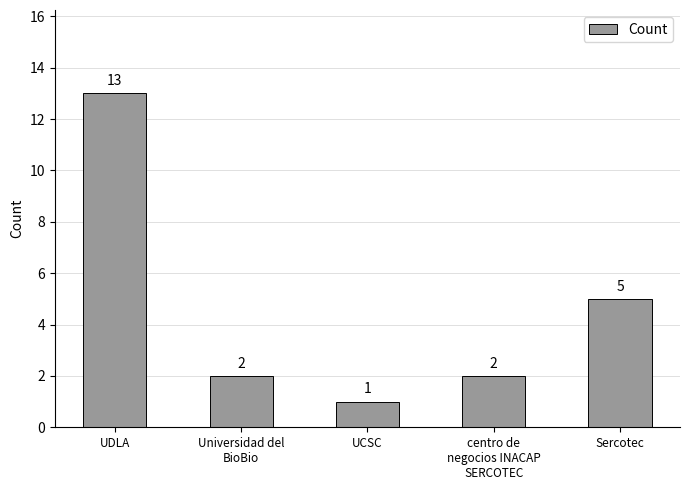

How many bars are there in total?

5